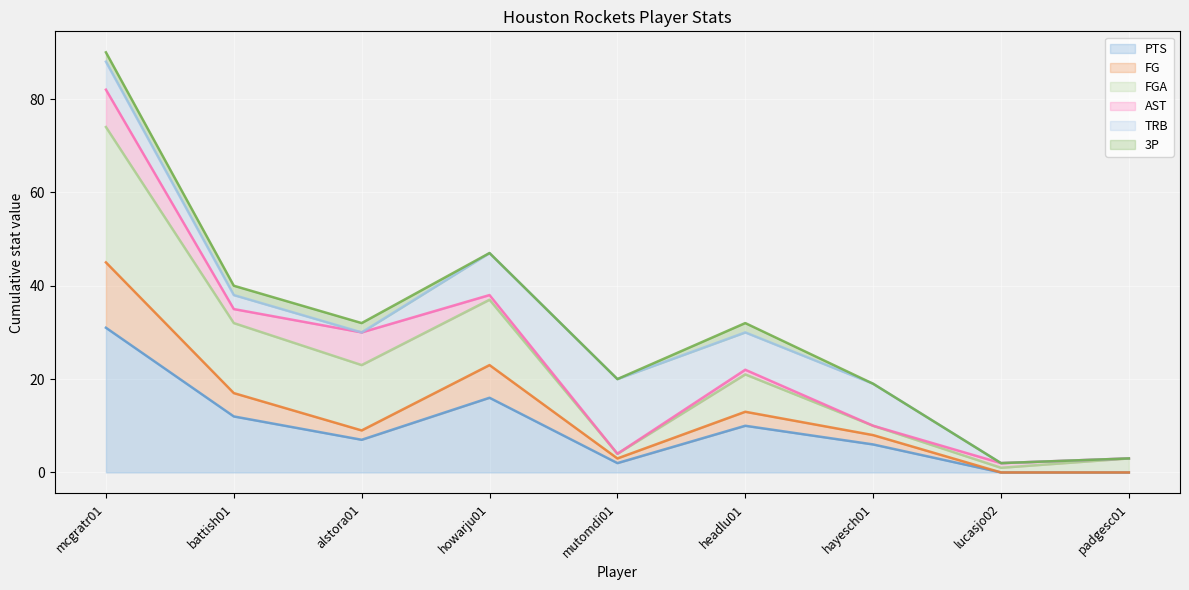

At which category does FG reach its first local peak?

howarju01